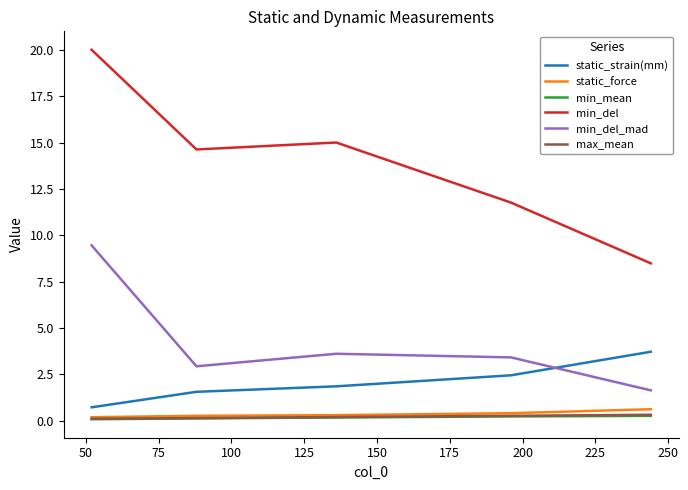

Count the number of data series in this chart.

6